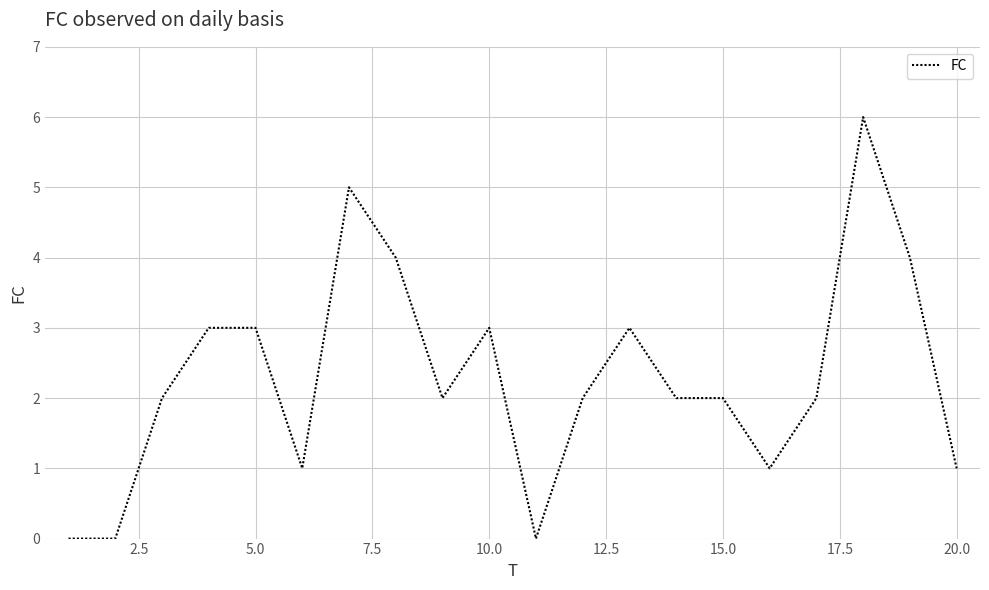

Does the chart display data point markers on the line(s)?

No